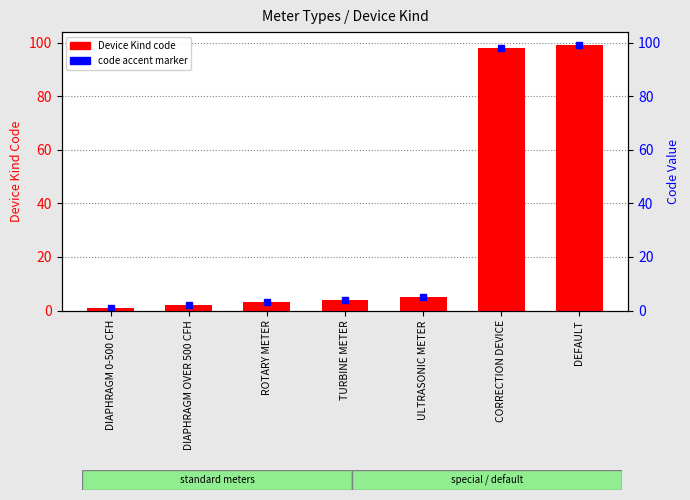

What is the label of the 2nd bar from the left?

DIAPHRAGM OVER 500 CFH